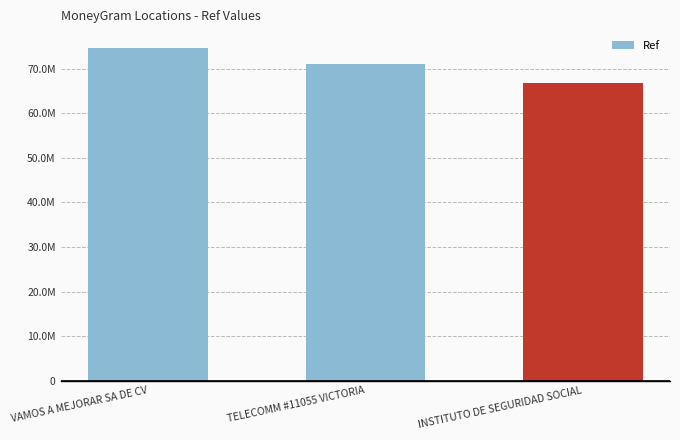

At which label does the data first exceed 71117304?

VAMOS A MEJORAR SA DE CV